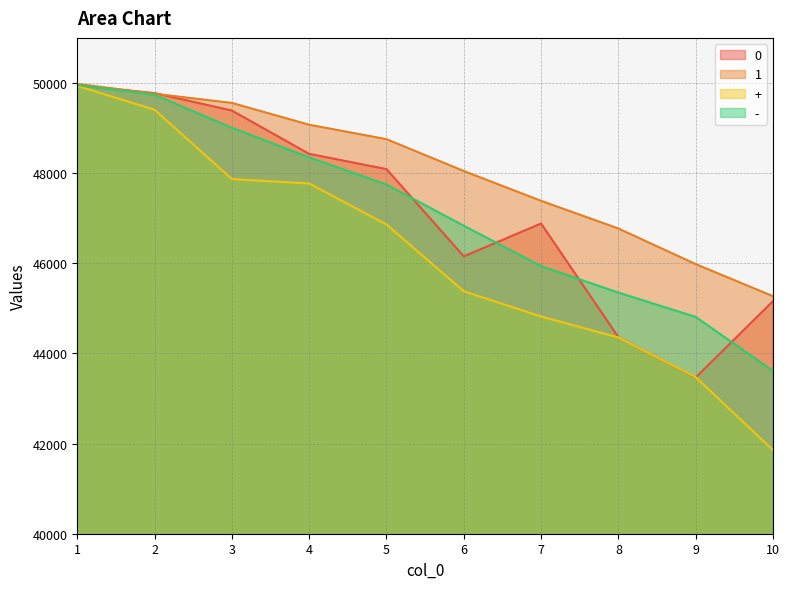

True or false: 0 has a value of 86763 at 3.

False